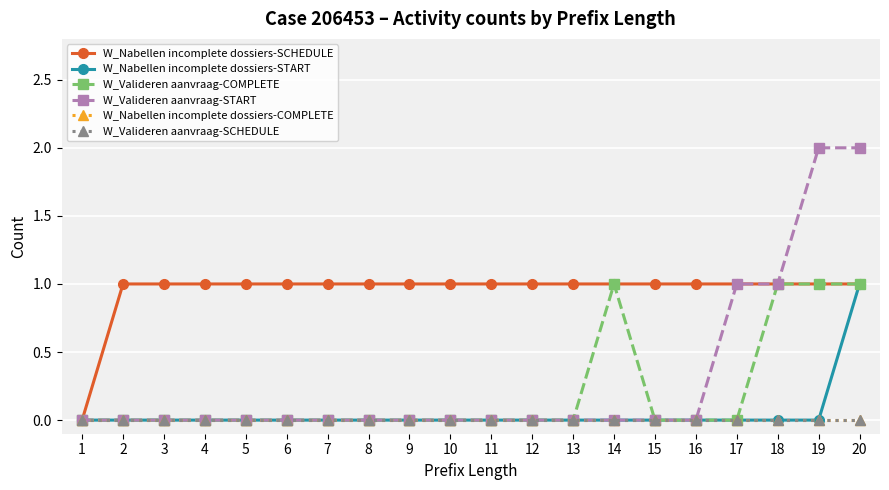

Does the chart have visible grid lines?

Yes